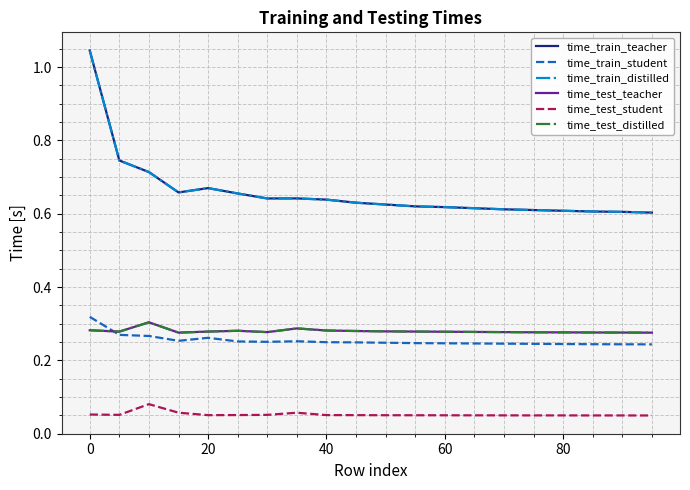

Does the chart have visible grid lines?

Yes